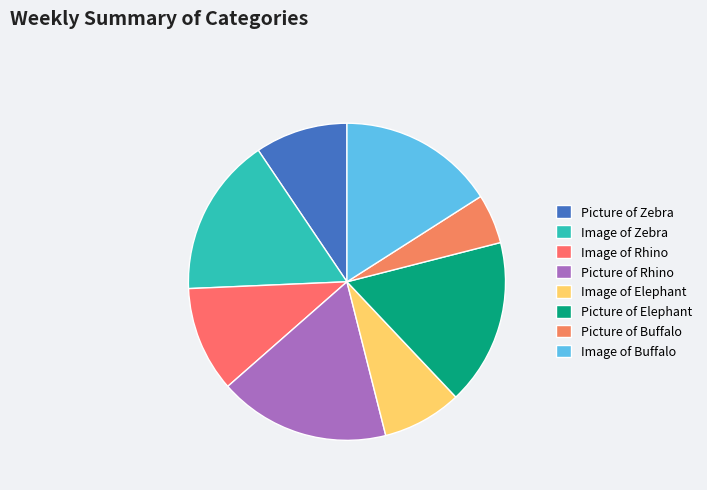

The Image of Rhino slice represents 11% of the pie. True or false?

True